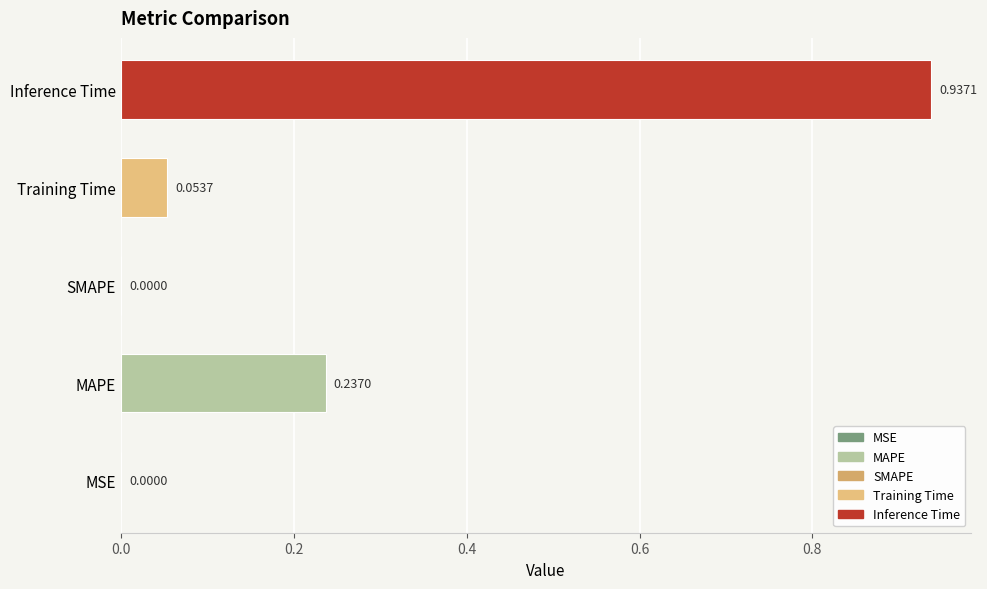

What is the sum of all values?

1.2